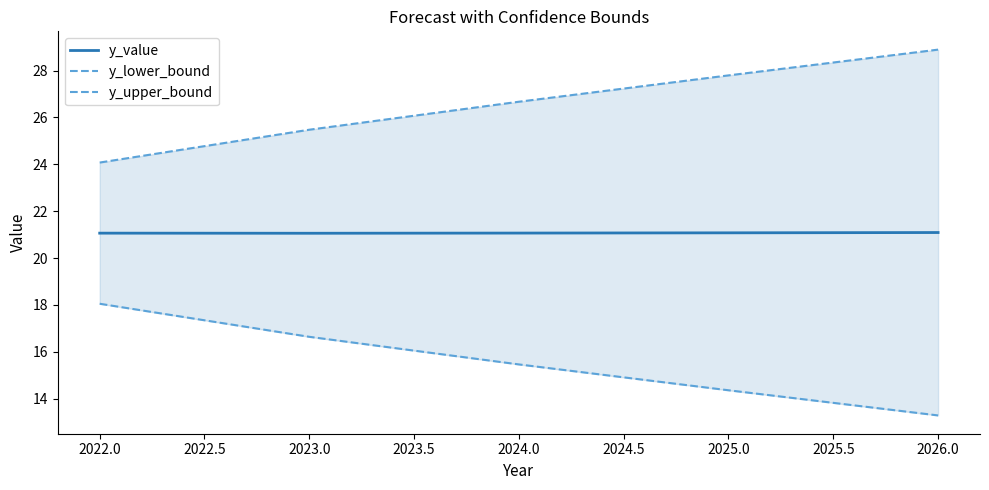

What is the maximum value shown in the chart?

28.9